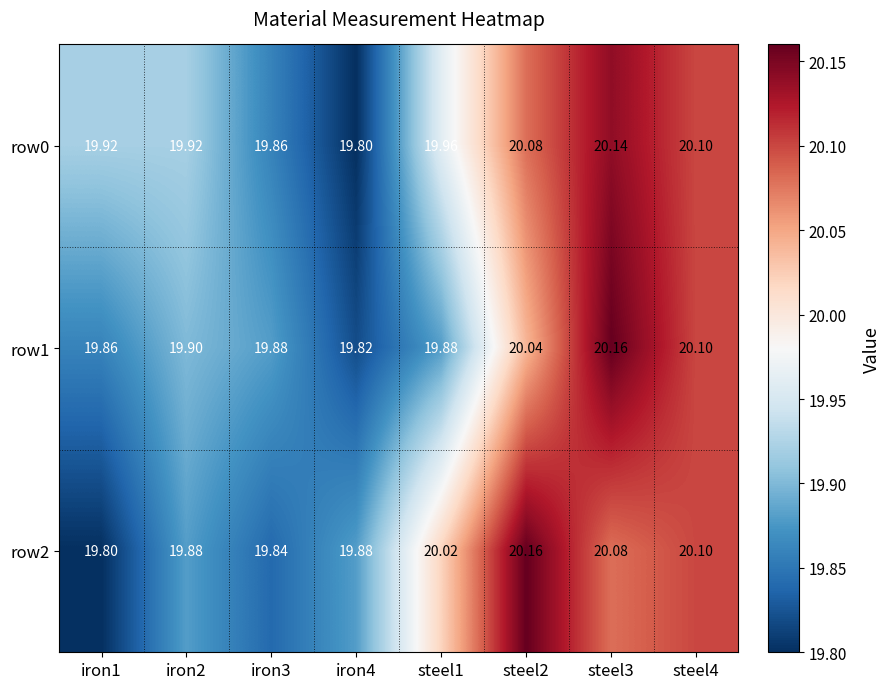

Is the value of row1 at iron4 greater than the value of row0 at steel1?

No